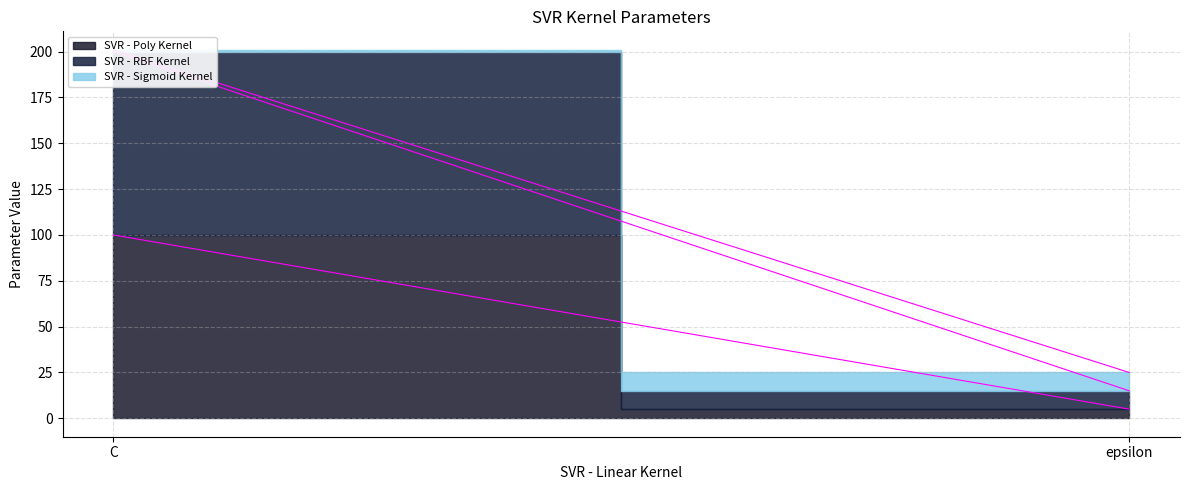

What is the label of the 2nd point from the left?

epsilon